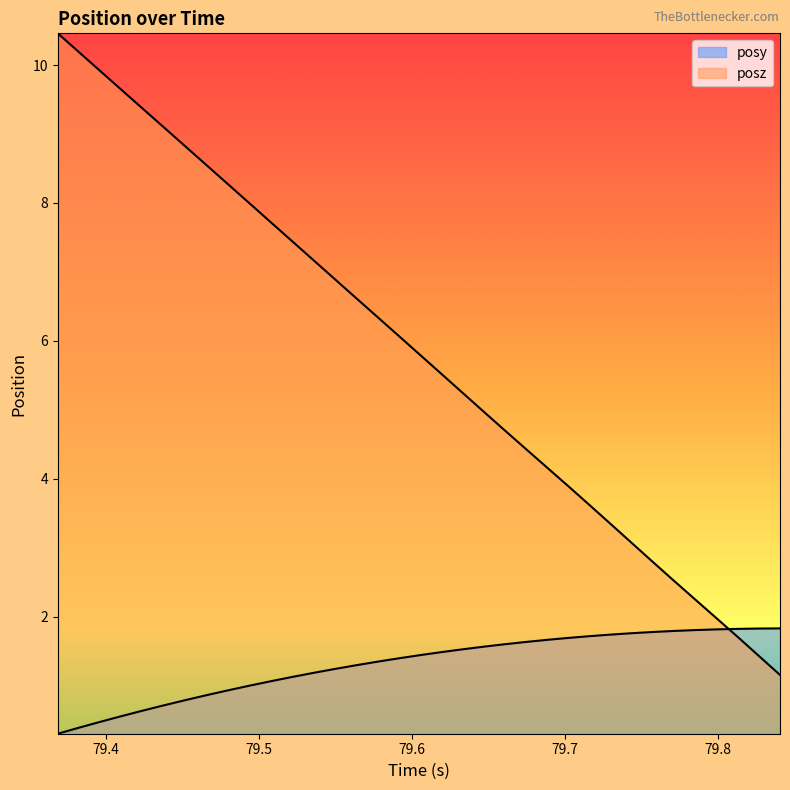

Which series has the largest range (max minus min)?

posz